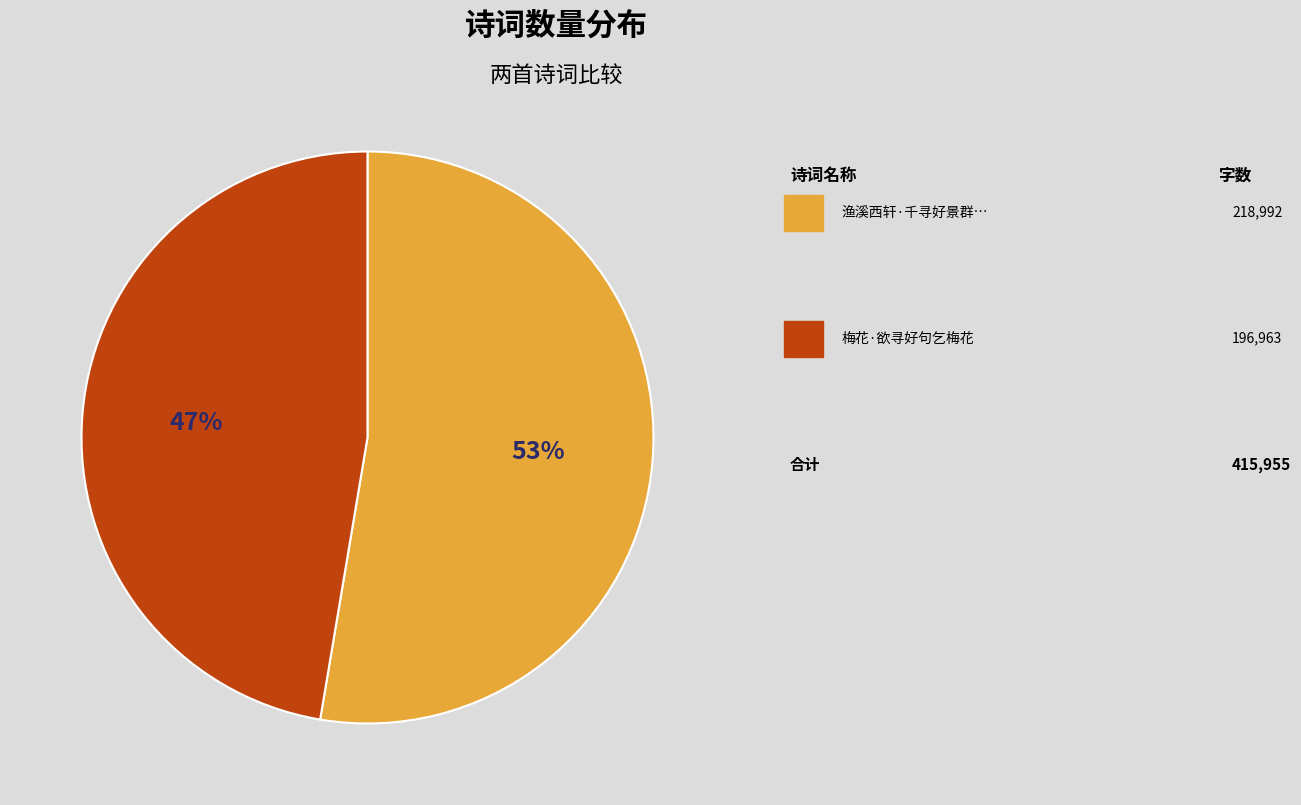

Is there any slice that represents more than half of the pie?

Yes